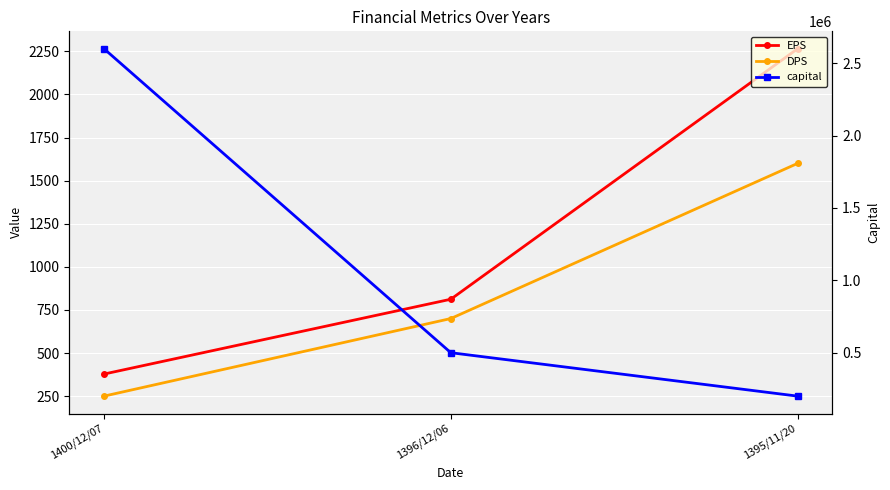

Where is capital nearest to the value 1400000?

1396/12/06